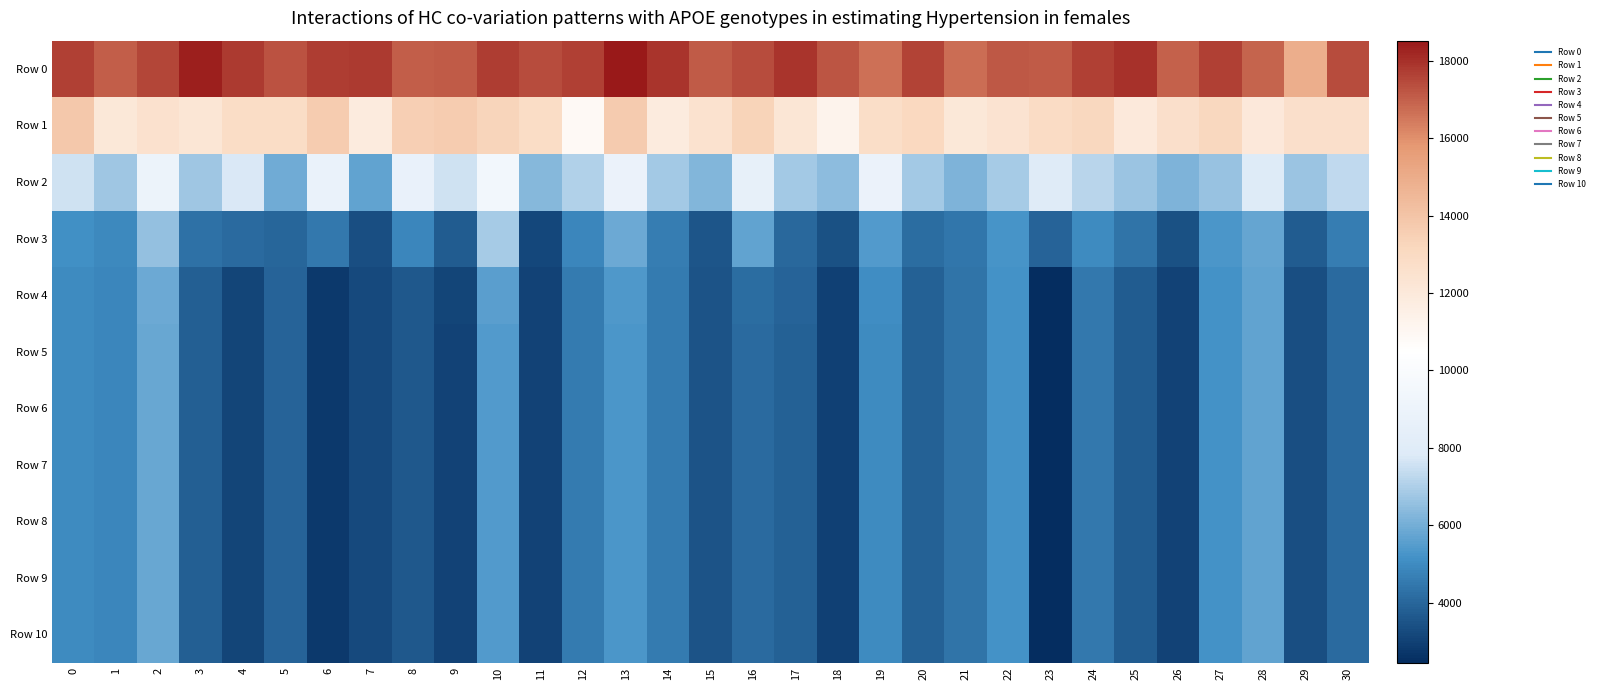

How many series are shown in this chart?

11